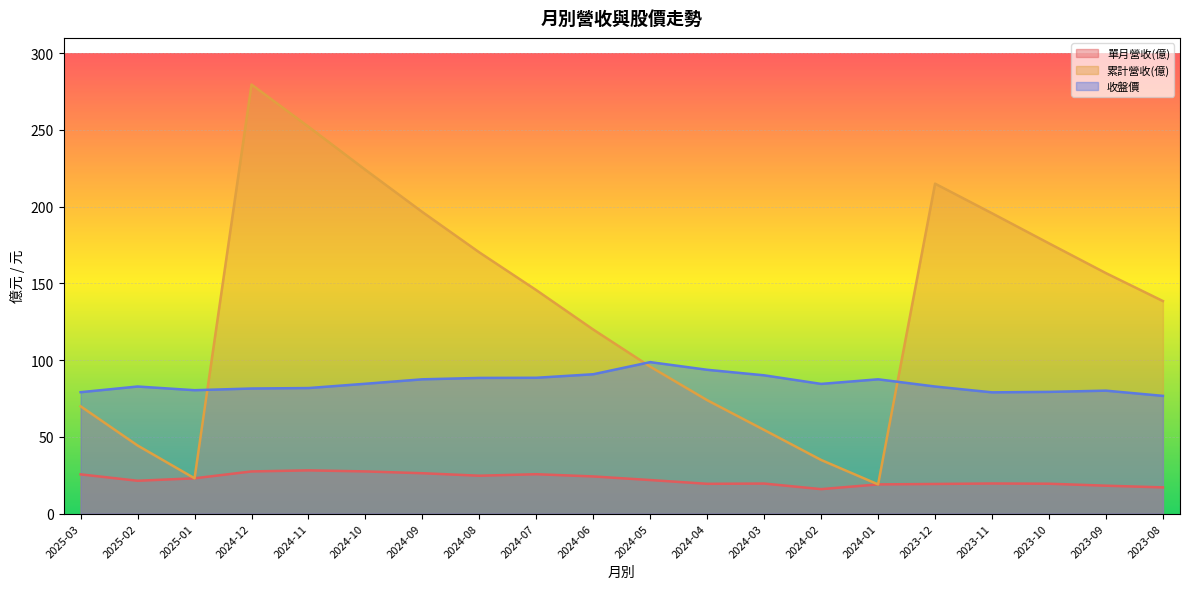

What is the label of the 20th point from the right?

2025-03